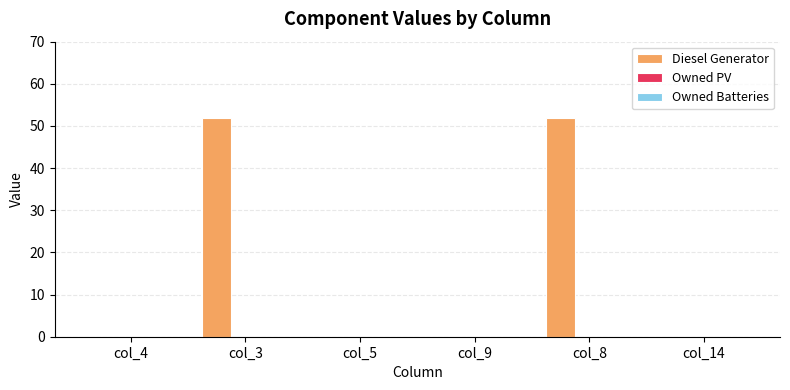

The value at col_9 is 0. True or false?

True